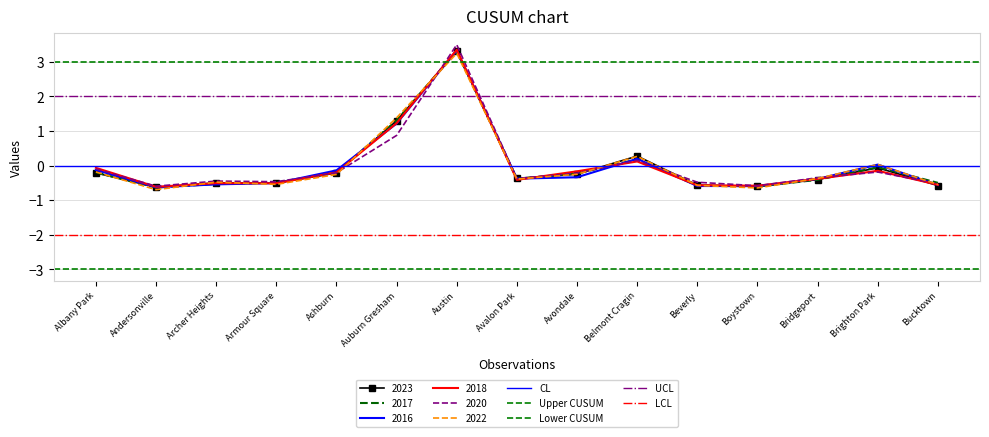

What is the sum of all LCL values?

-4